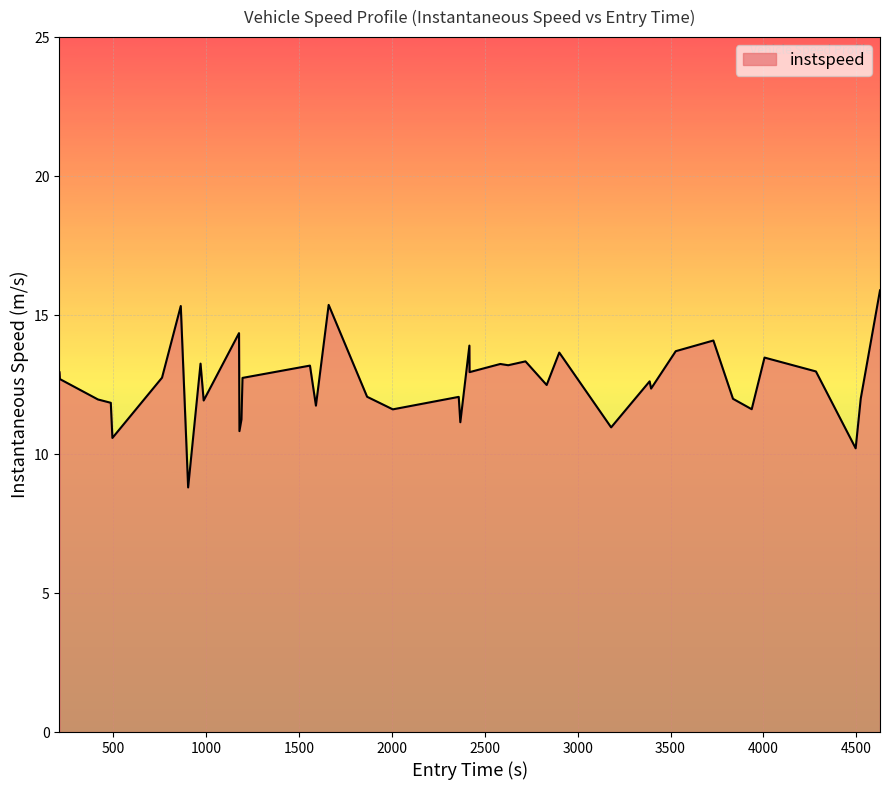

What is the maximum value shown in the chart?

15.9